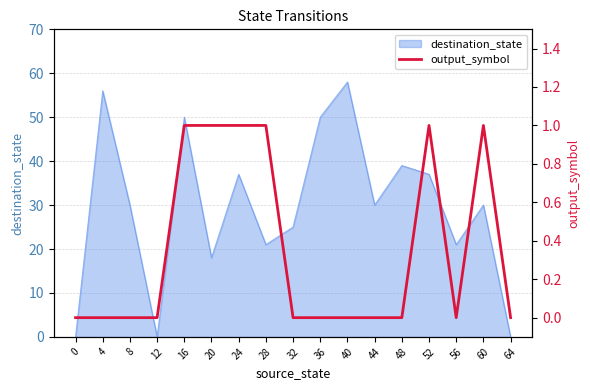

What is the highest value of the destination_state series?

58